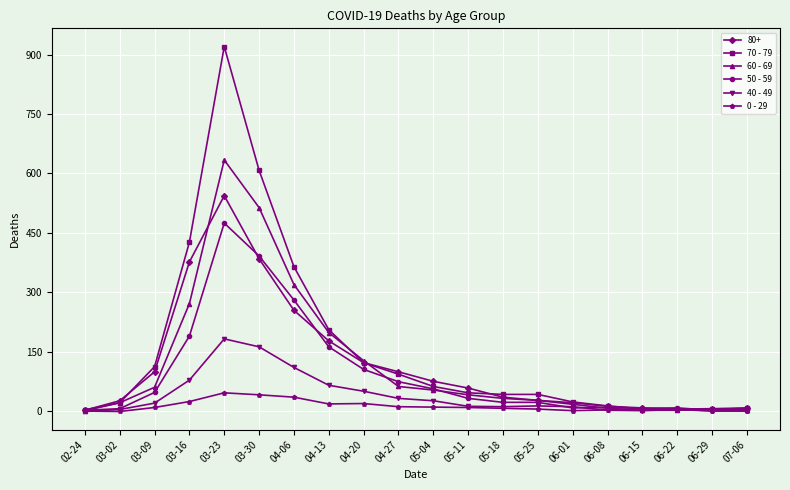

Does the chart have visible grid lines?

Yes